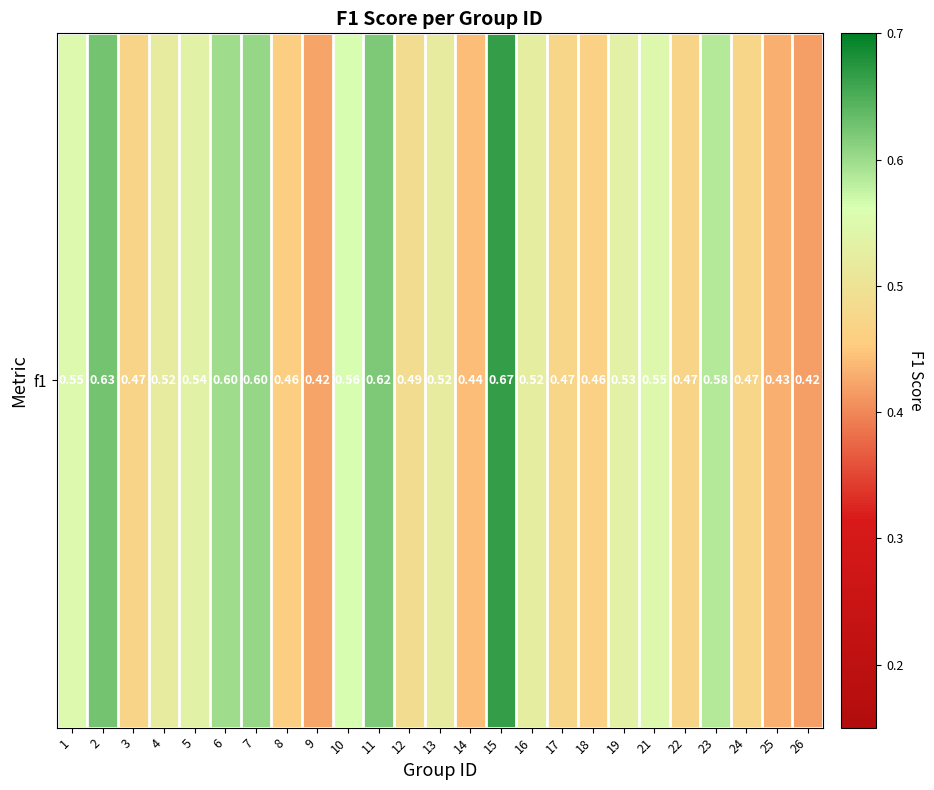

What is the maximum value shown in the chart?

0.7